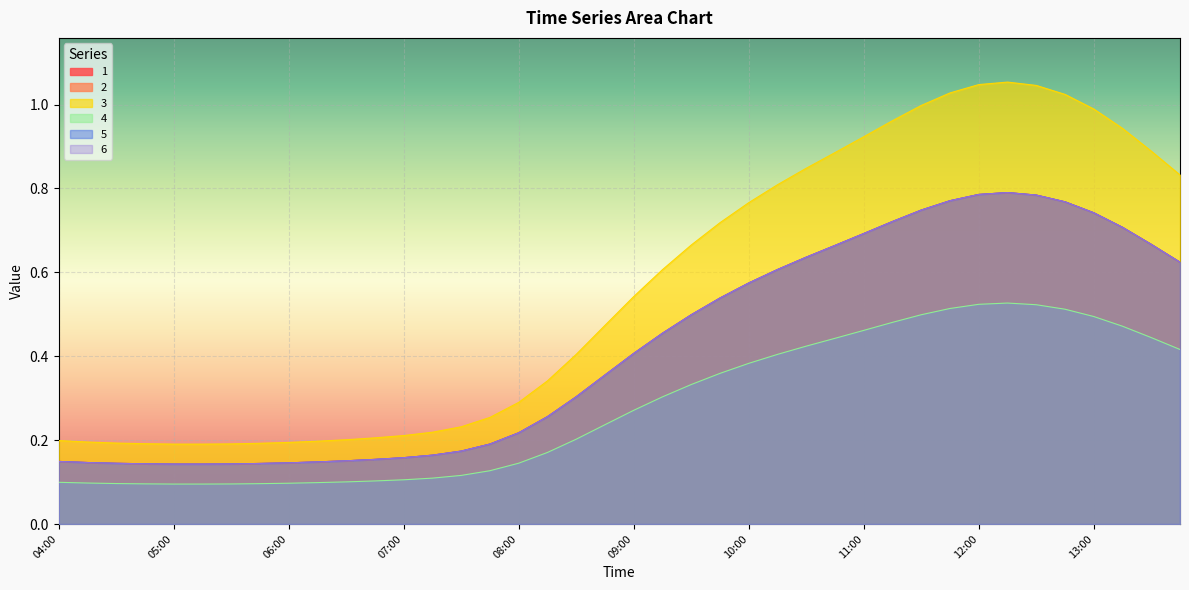

Where is the first local maximum for 4?

12:15